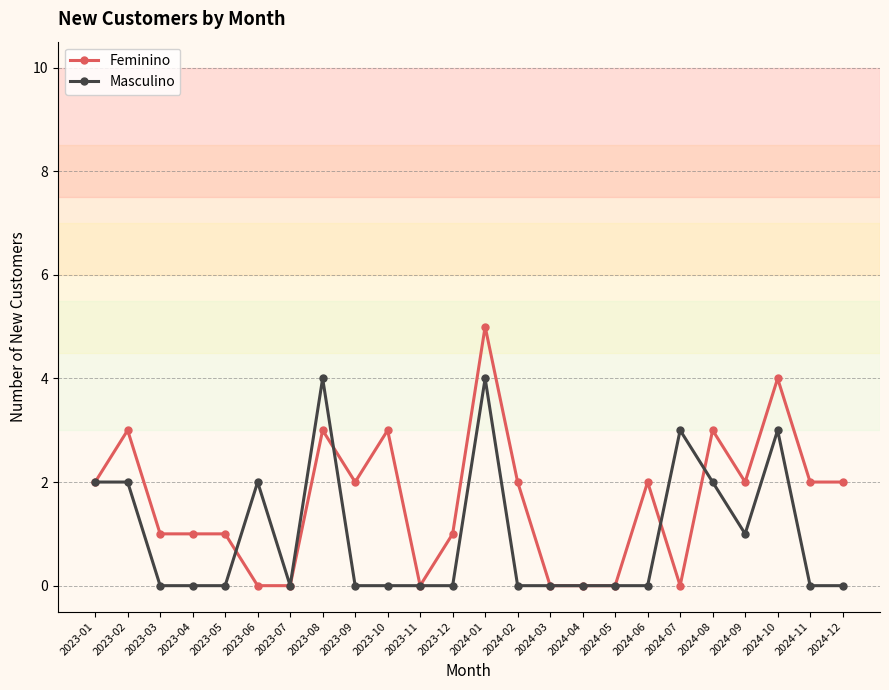

After their last crossing, which series has the higher values: Feminino or Masculino?

Feminino